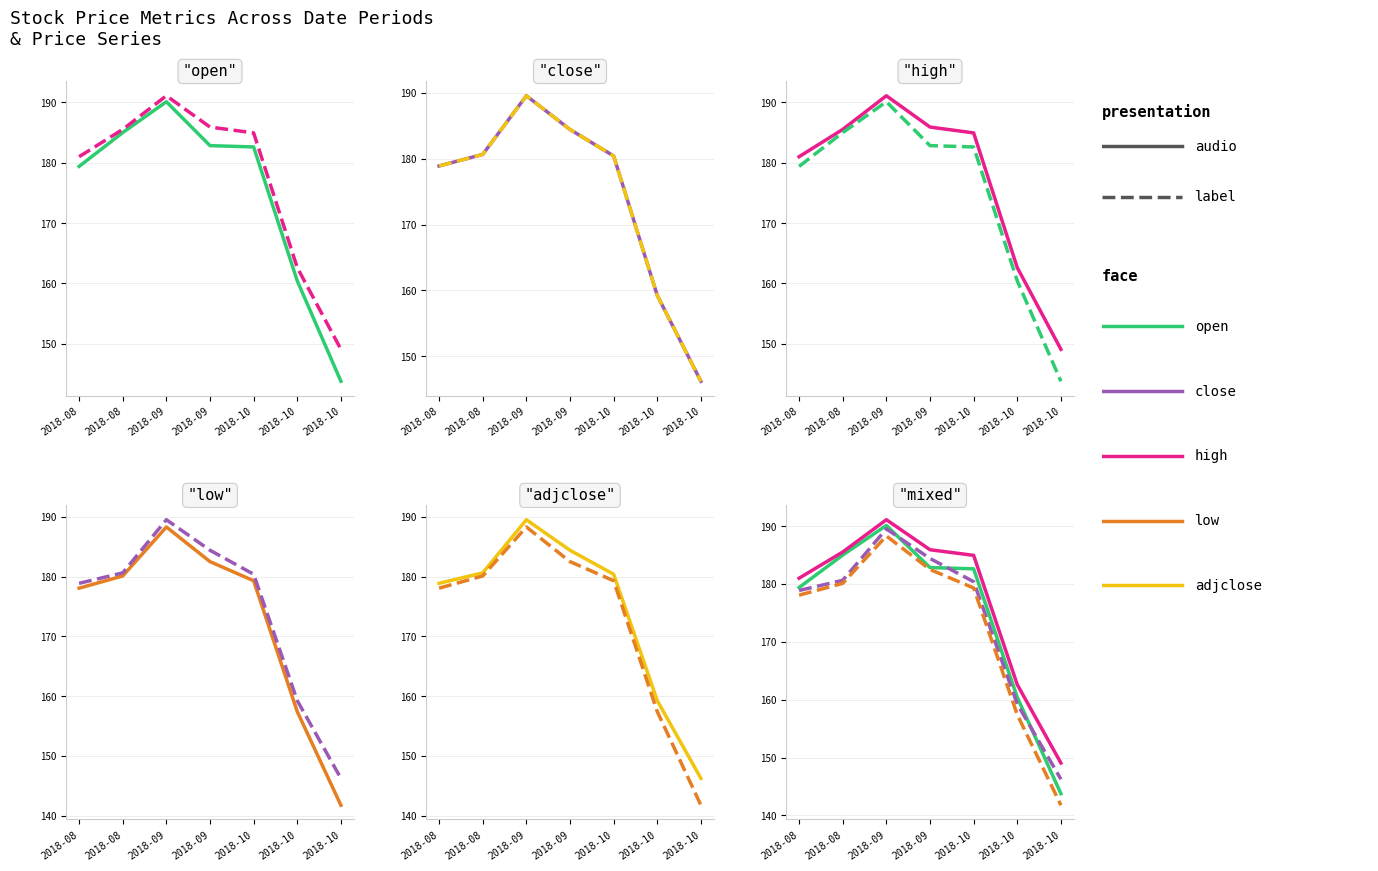

What are all the series names shown in the legend?

open, close, high, low, adjclose